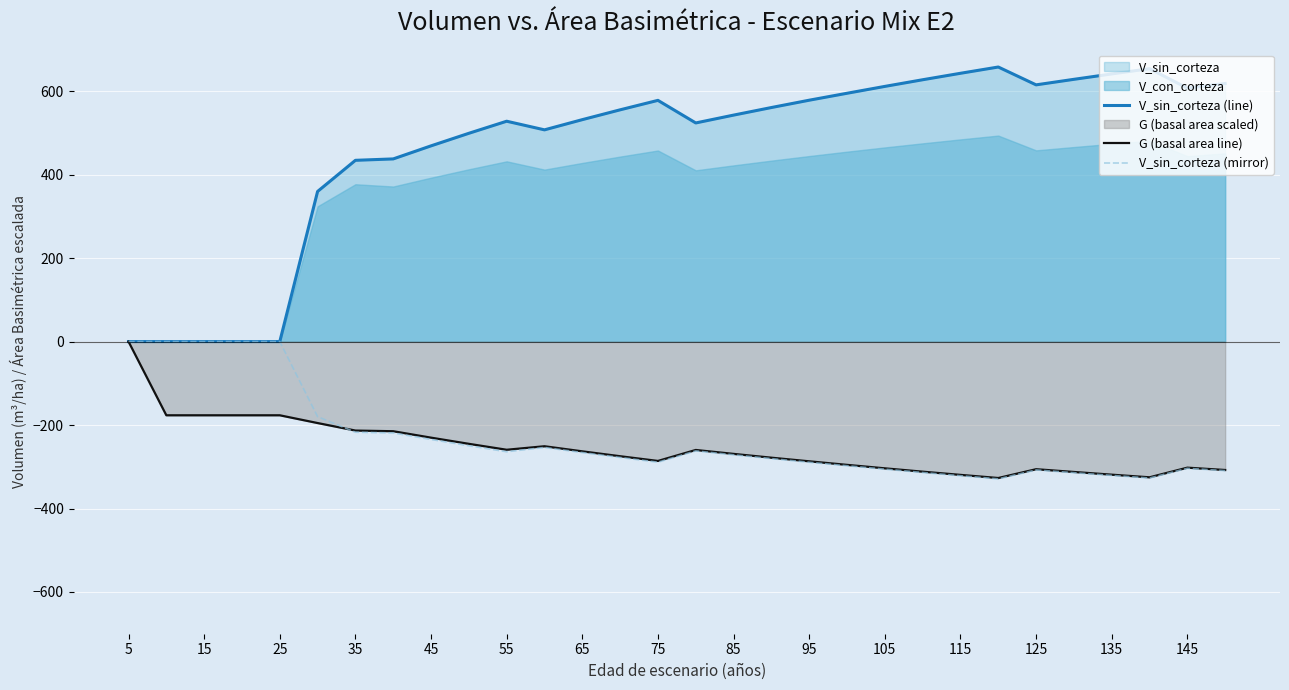

What is the average value of the V_sin_corteza (mirror) series?

-233.4